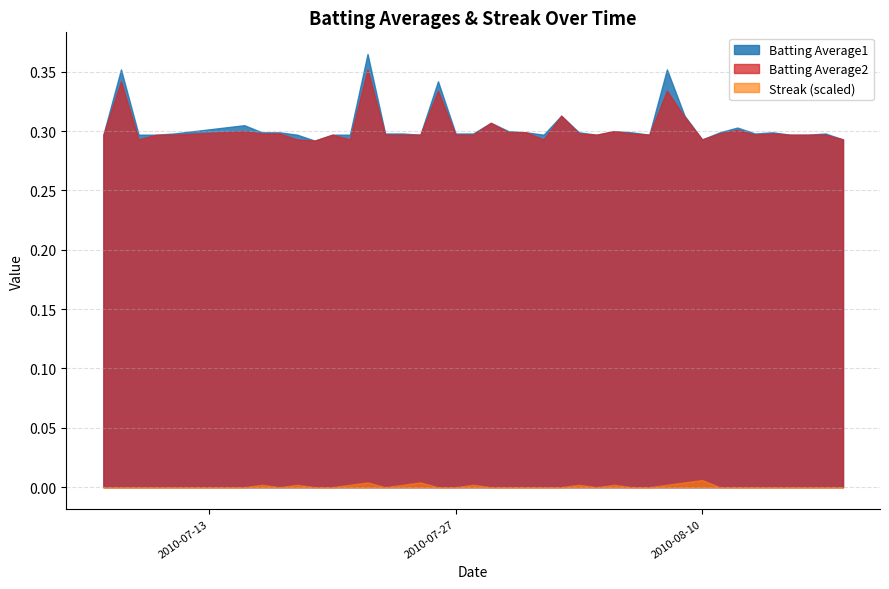

Is the value of Batting Average2 at 2010-08-13 greater than the value of Batting Average1 at 2010-08-15?

No